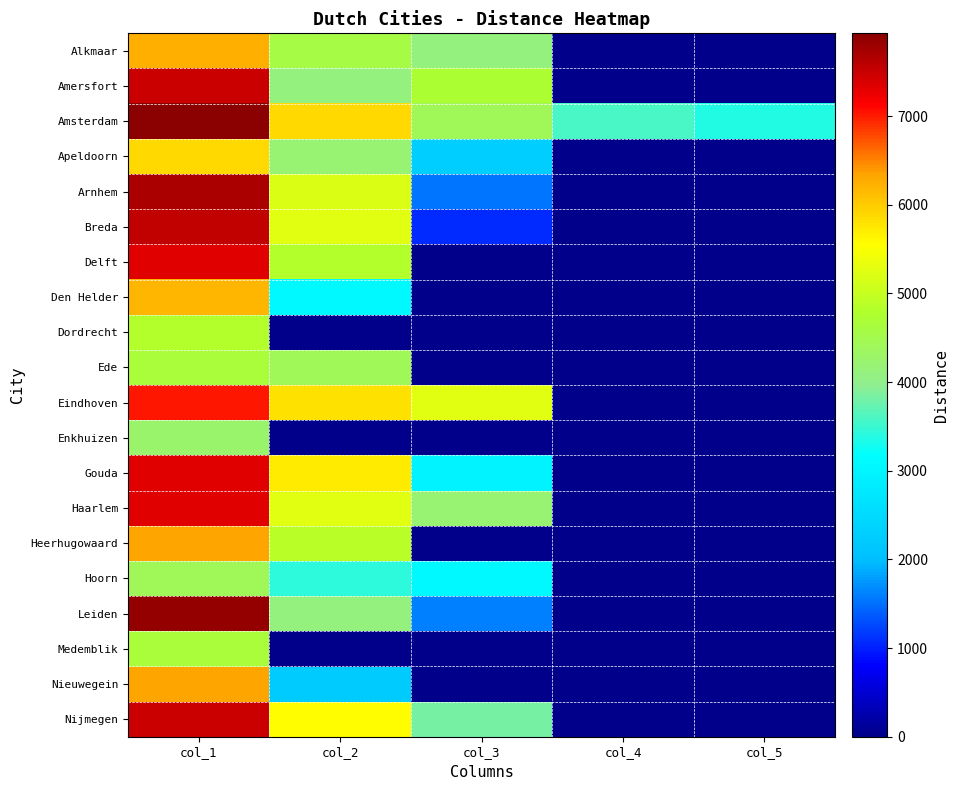

Between col_5 and col_3, which is larger?

col_3